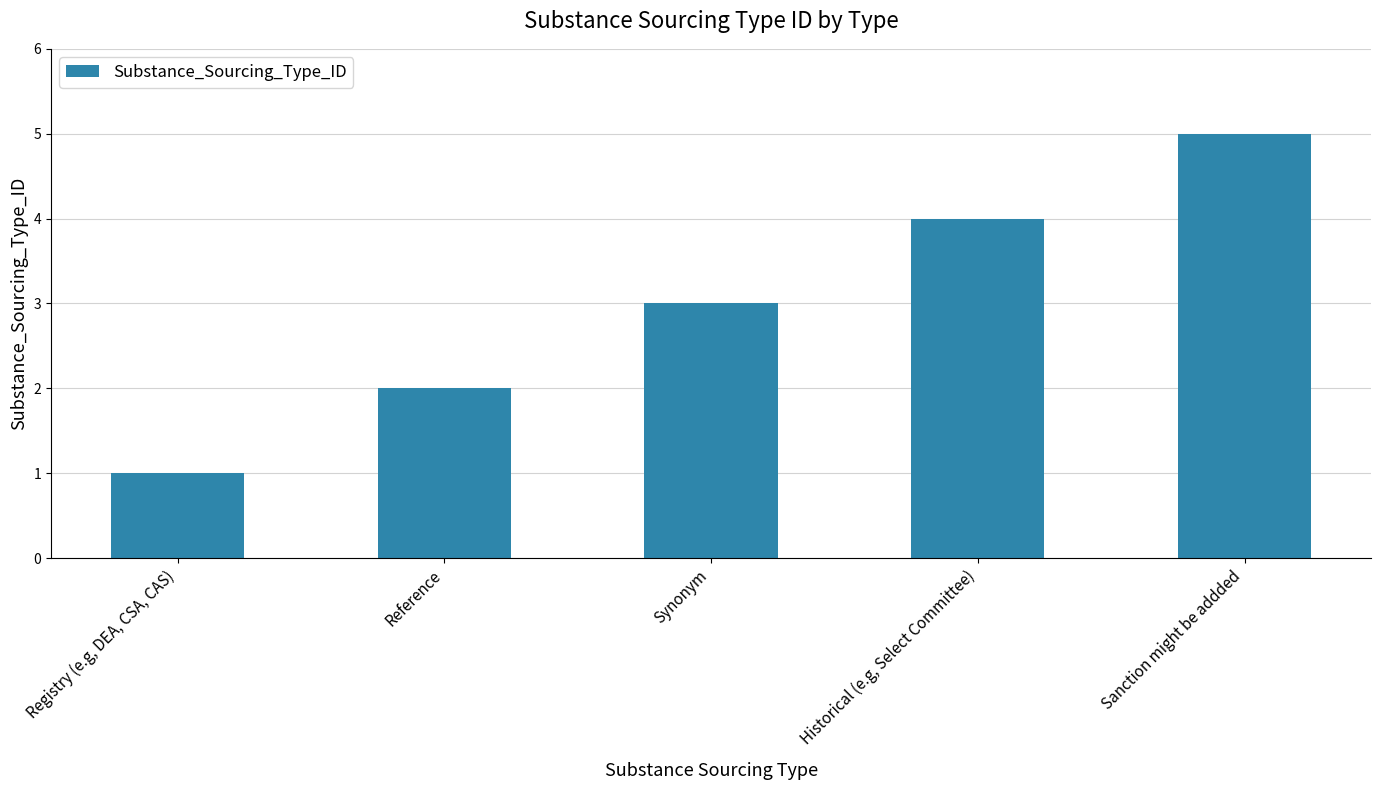

Which category has the lowest value across all series?

Registry (e.g, DEA, CSA, CAS)